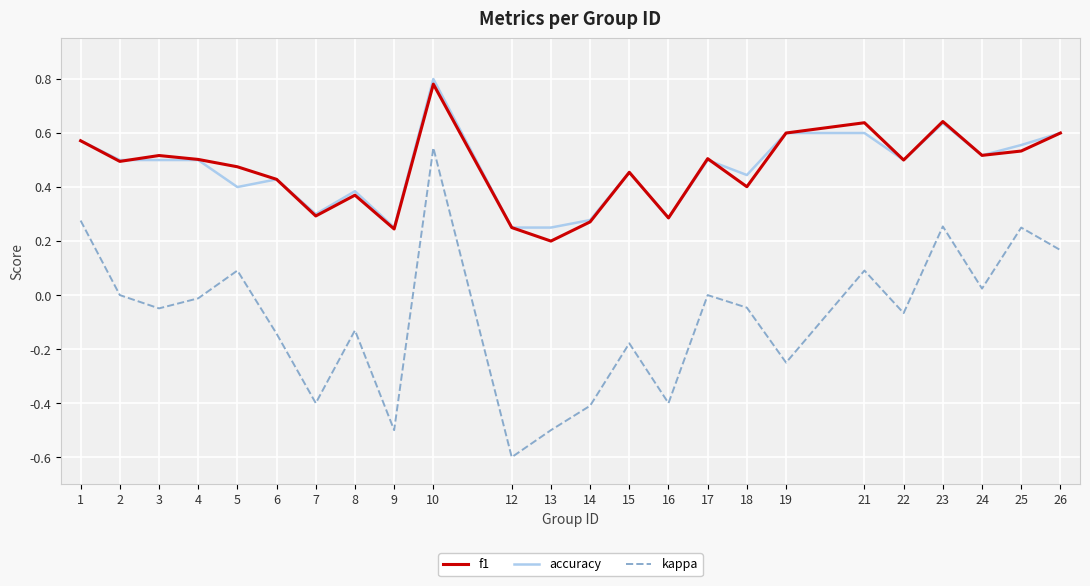

Between 8 and 14, which series saw the biggest shift?

kappa